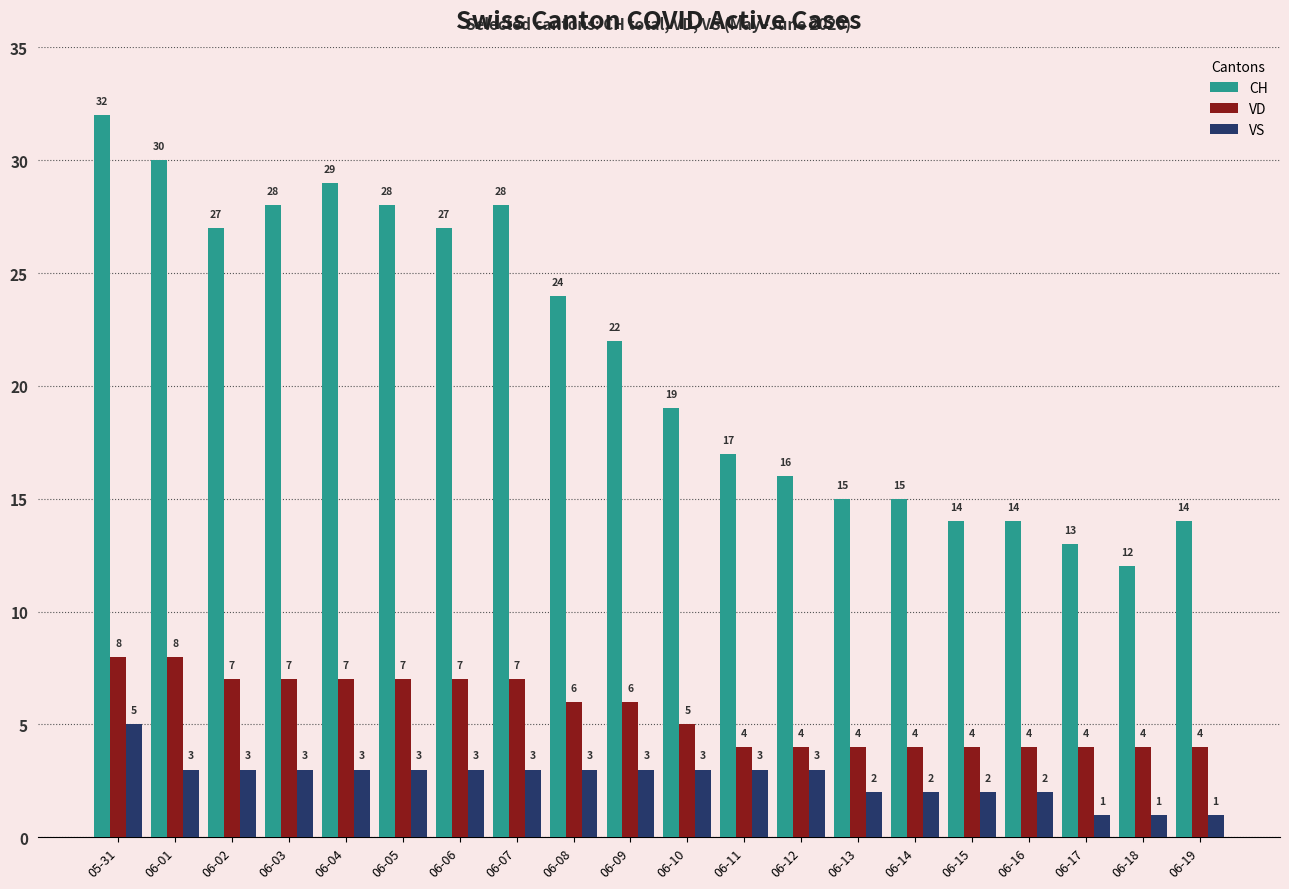

Reading left to right, transcribe all the data shown in this chart.

CH: 32	30	27	28	29	28	27	28	24	22	19	17	16	15	15	14	14	13	12	14
VD: 8	8	7	7	7	7	7	7	6	6	5	4	4	4	4	4	4	4	4	4
VS: 5	3	3	3	3	3	3	3	3	3	3	3	3	2	2	2	2	1	1	1